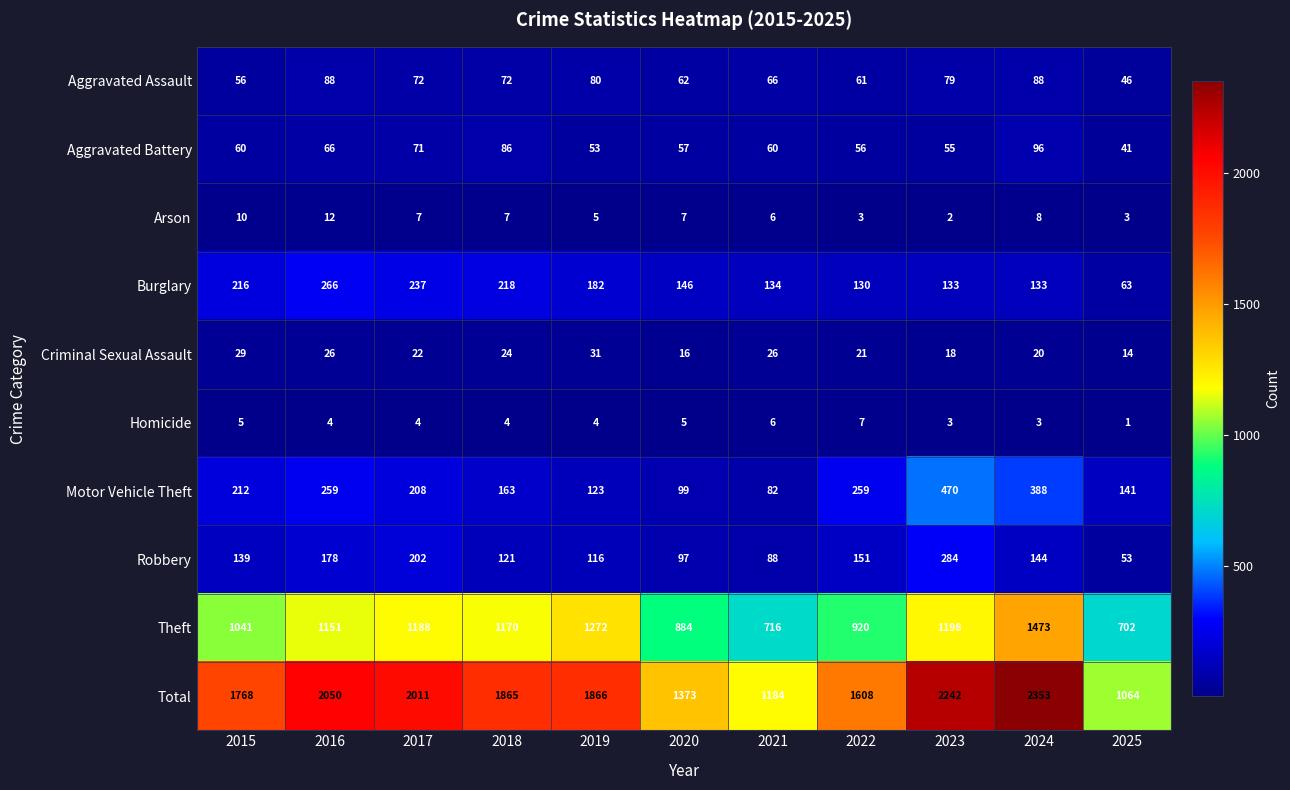

Which label corresponds to the largest value in the chart?

2024